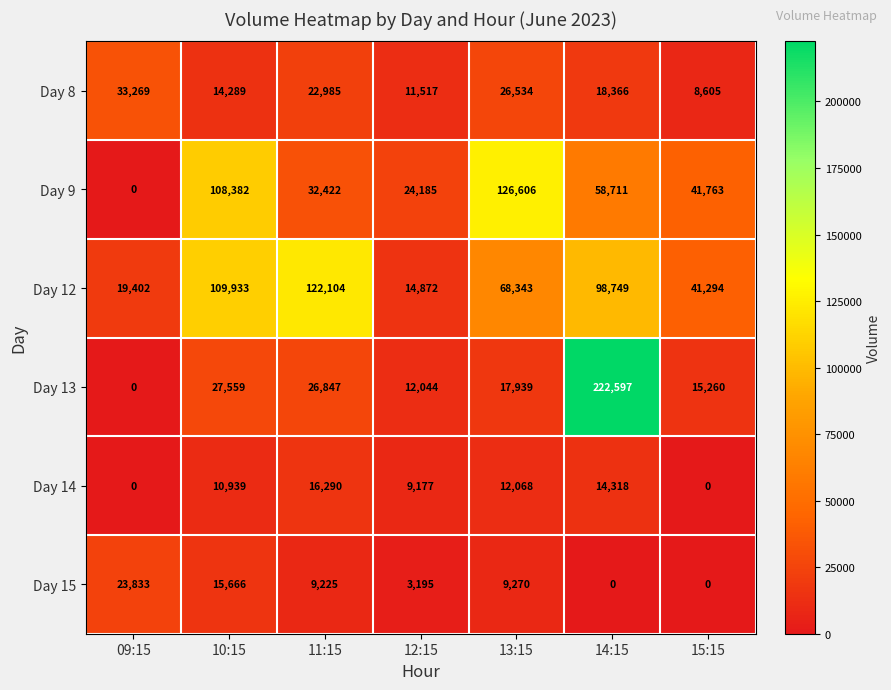

What is the greatest value displayed?

222597